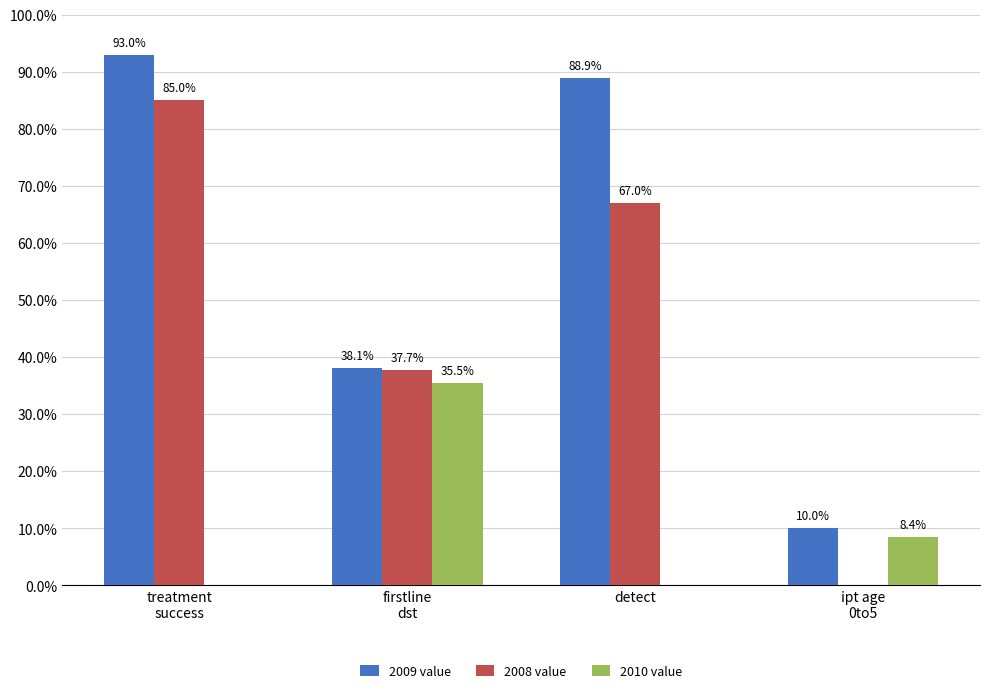

The 2010 value series shows 11.7 at treatment
success. True or false?

False